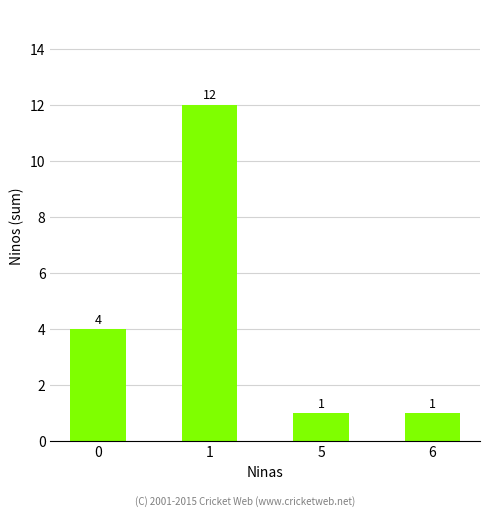

Reading left to right, what are all the values shown in this chart?

4	12	1	1